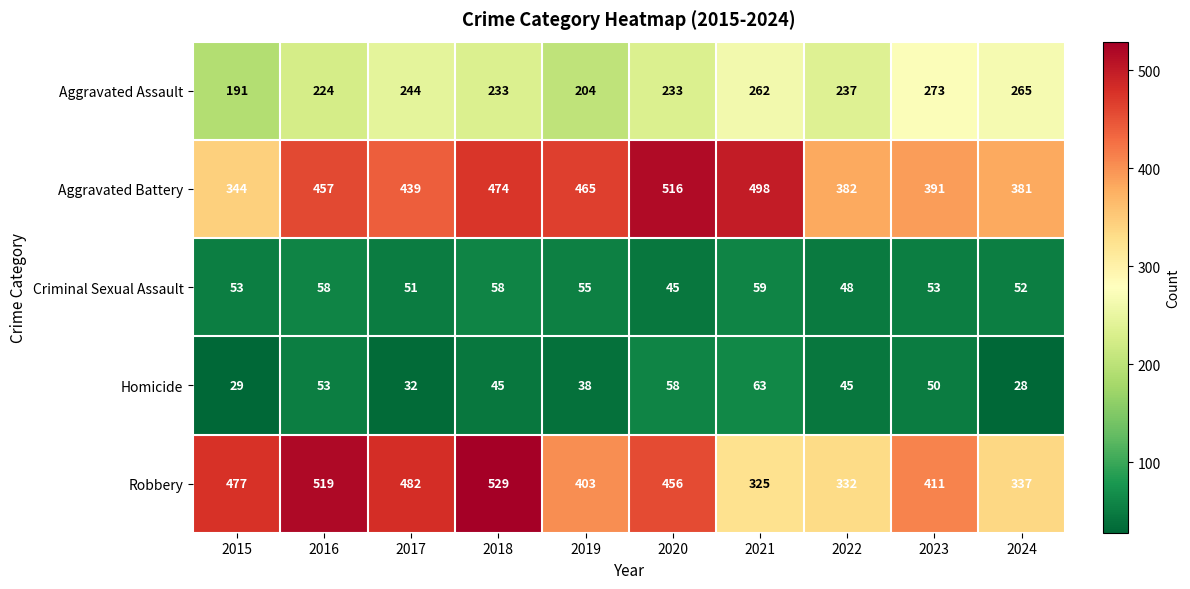

Is it true that Aggravated Battery equals 516 at 2020?

True